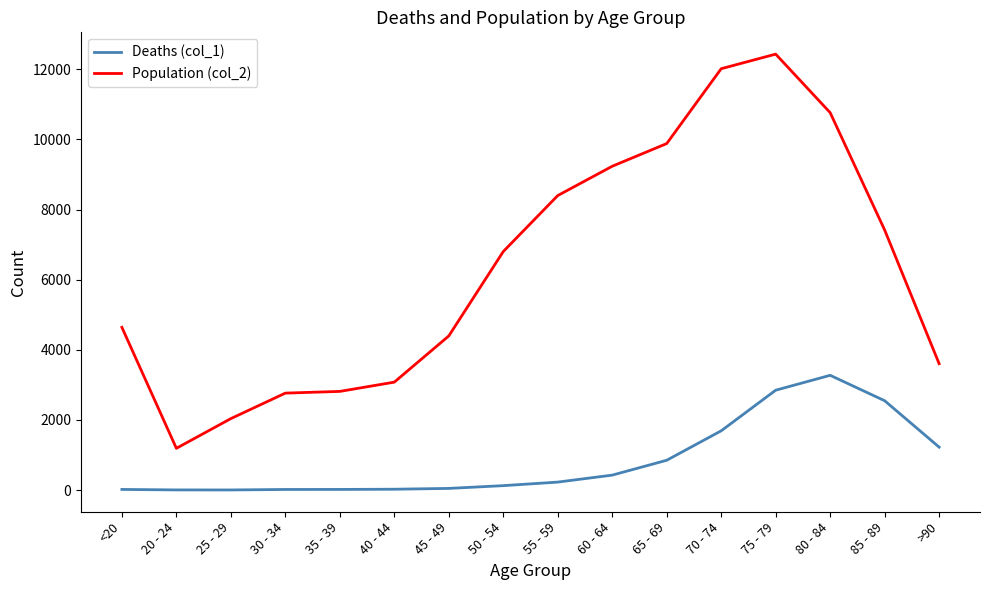

Which series has the largest total across all categories?

Population (col_2)